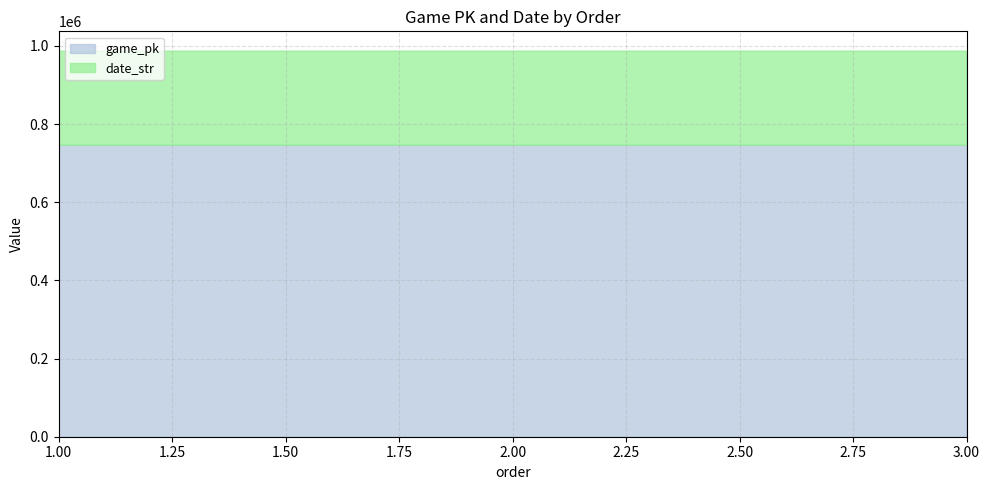

At which label does date_str reach its peak?

1